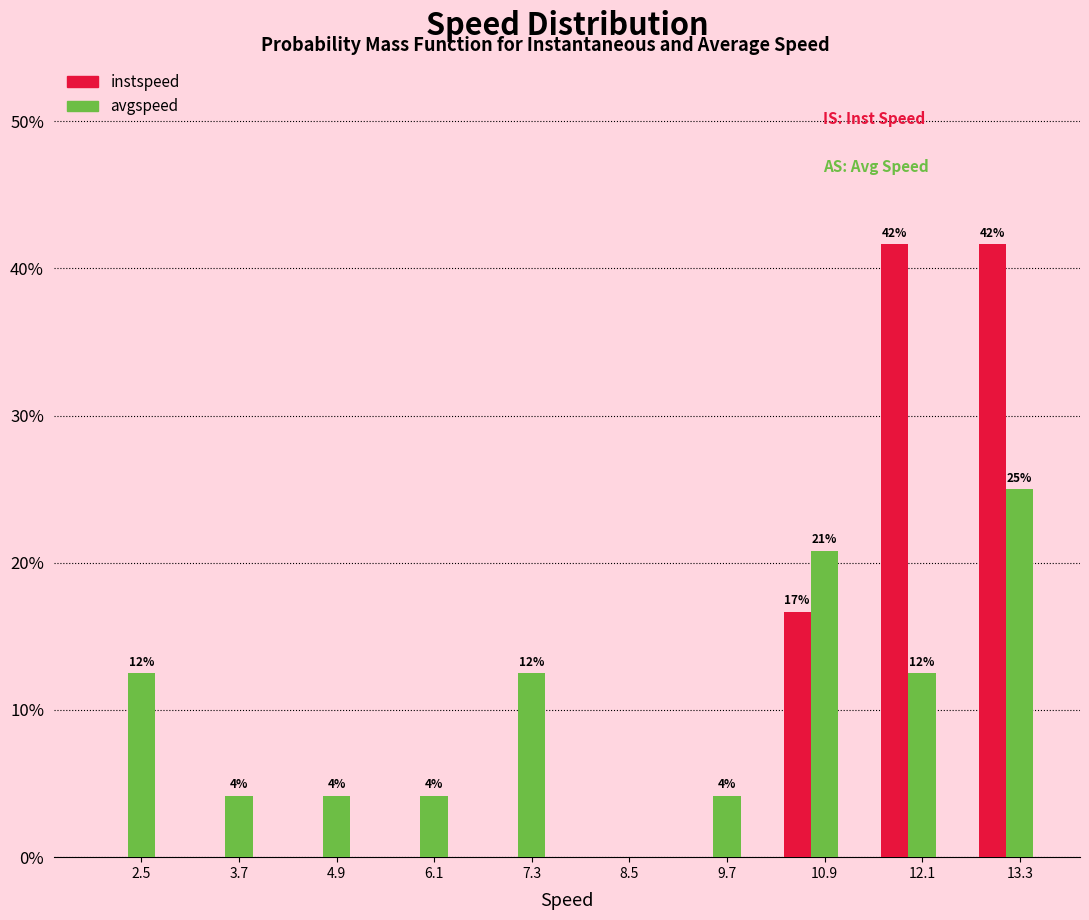

Does the chart contain stacked bars?

No